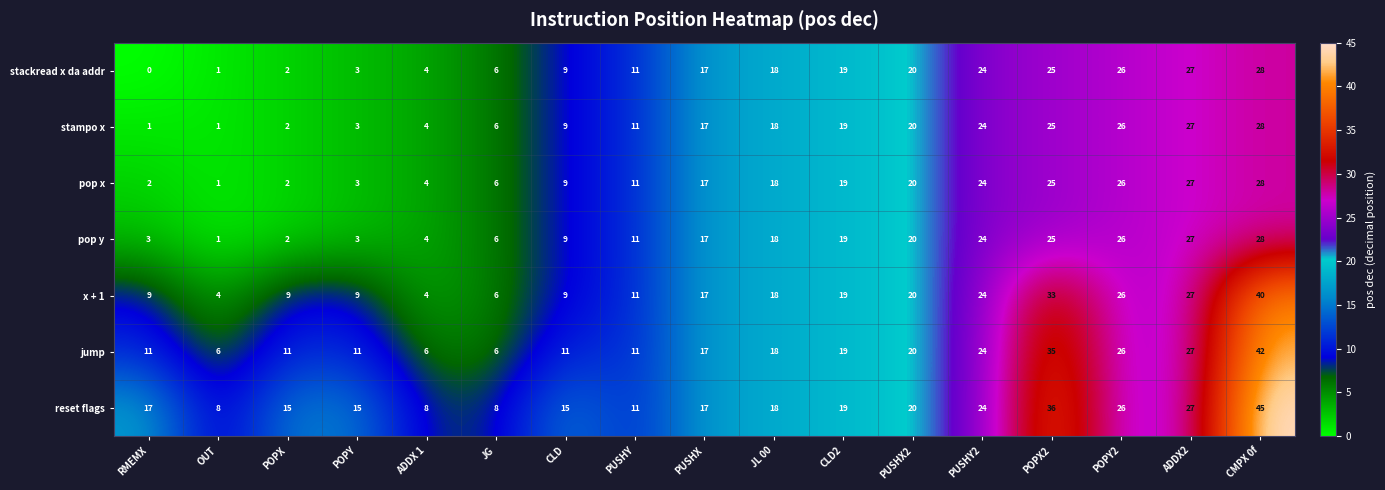

The value of stampo x at JG is 6. True or false?

True